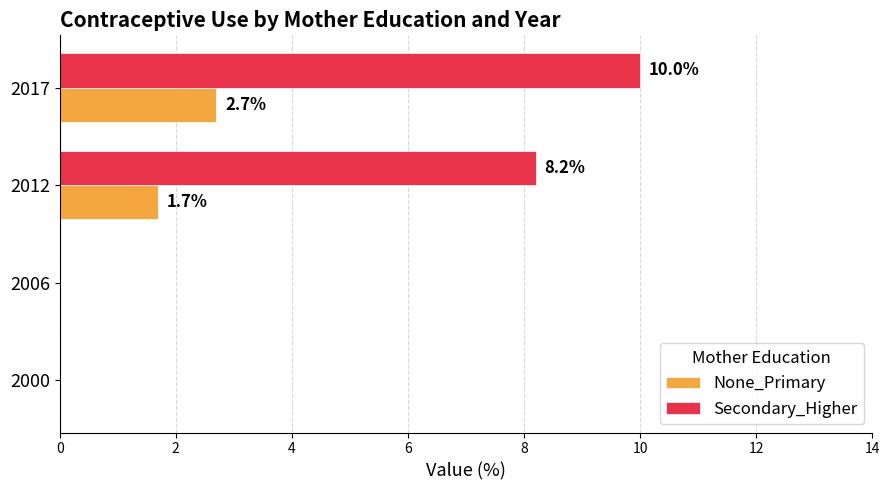

Is it true that None_Primary equals 1.3 at 2017?

False